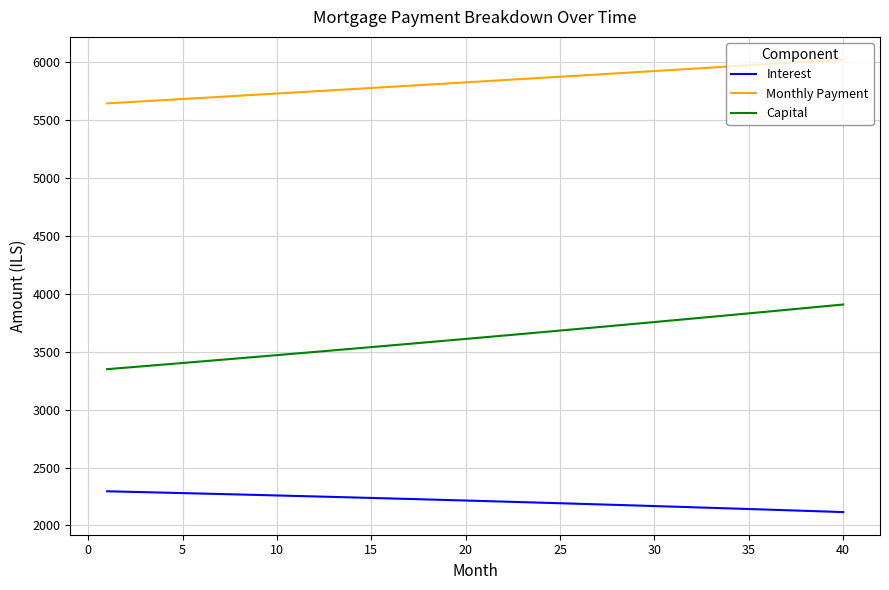

What is the lowest value of the Monthly Payment series?

5645.4